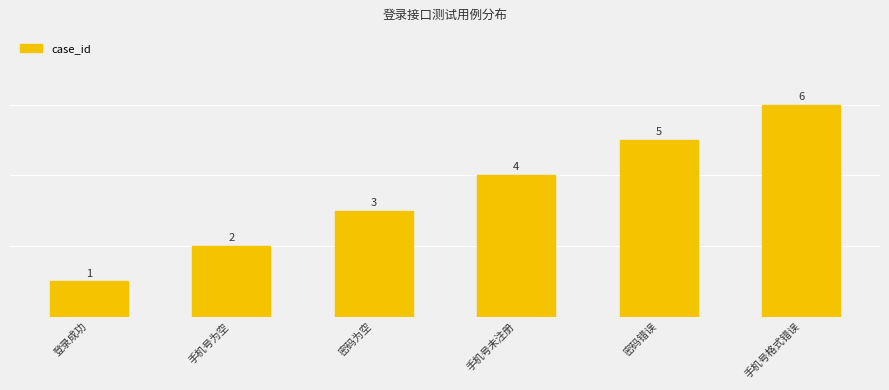

Which label corresponds to the largest value in the chart?

手机号格式错误